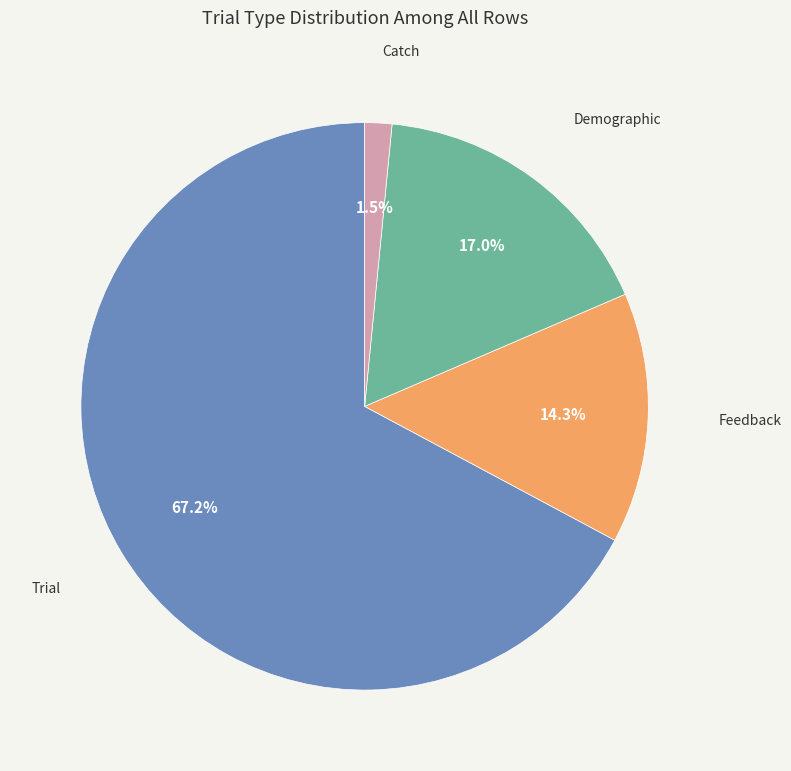

What is the largest slice in the pie chart?

trial